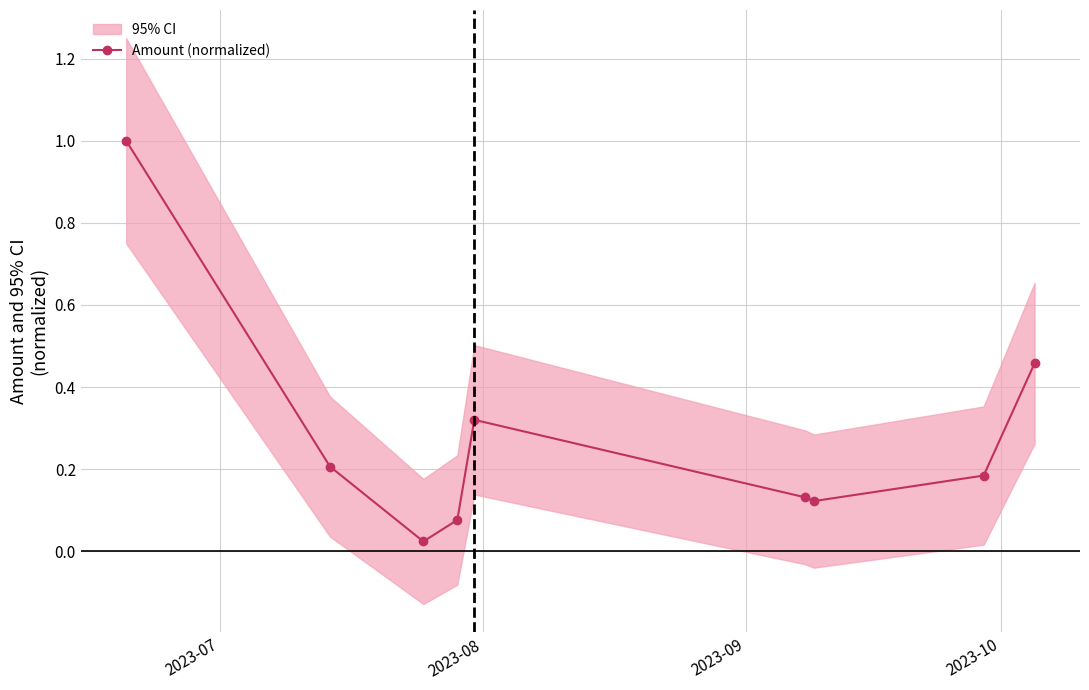

Reading right to left, what are all the values shown in this chart?

0.5	0.2	0.1	0.1	0.3	0.1	0.0	0.2	1.0